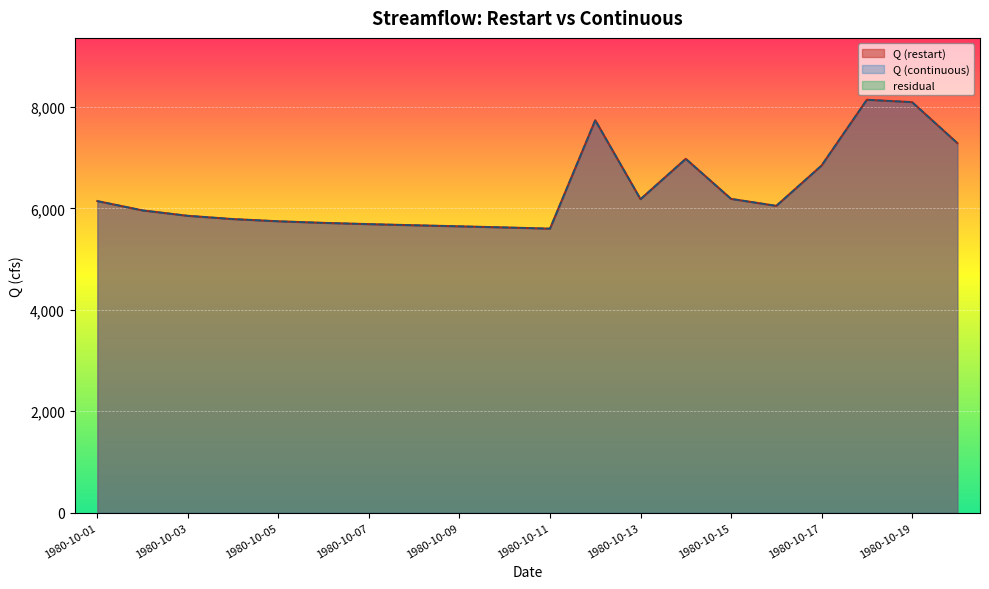

Does the chart display data point markers on the line(s)?

No